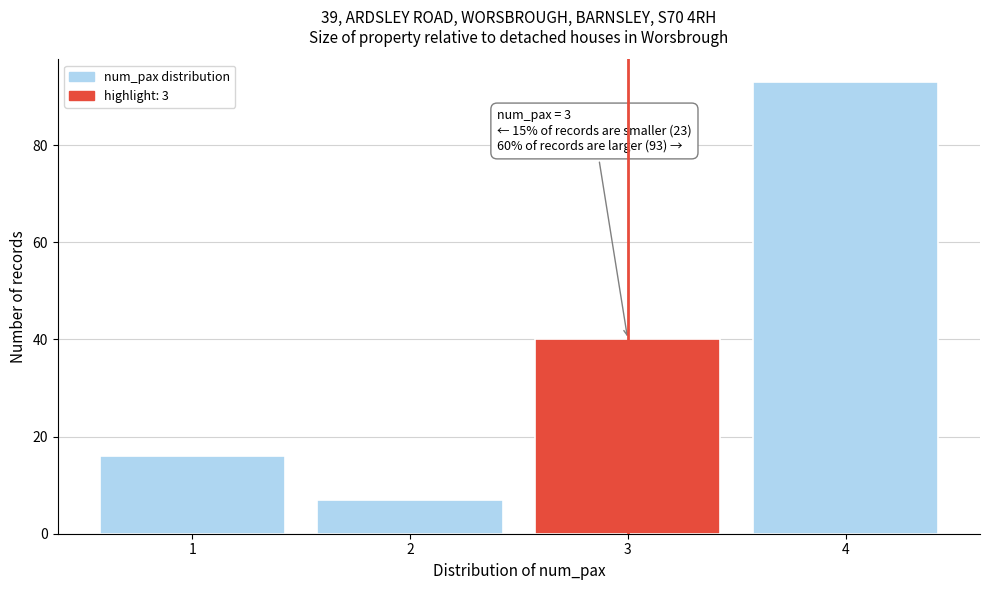

Over which range of the x-axis is the bar tallest?

3.5 to 4.5